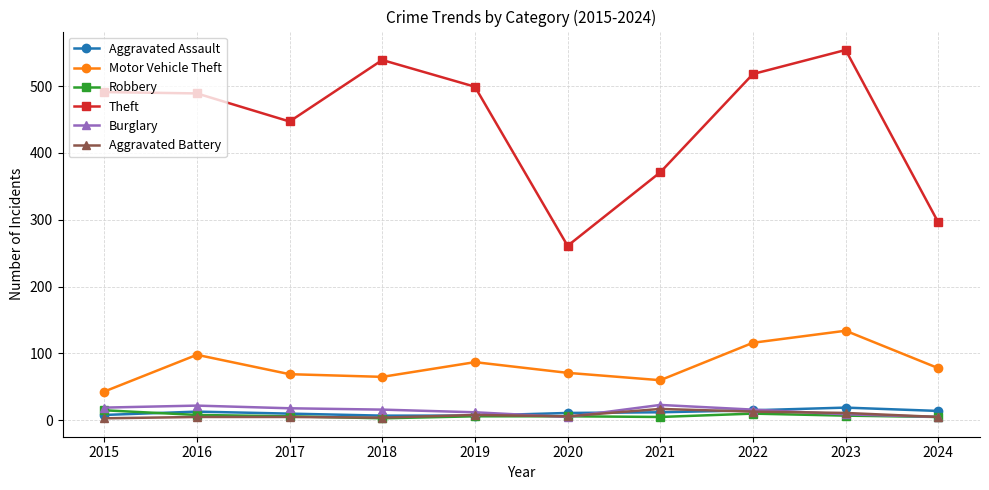

At which category is the sum across all series the highest?

2023